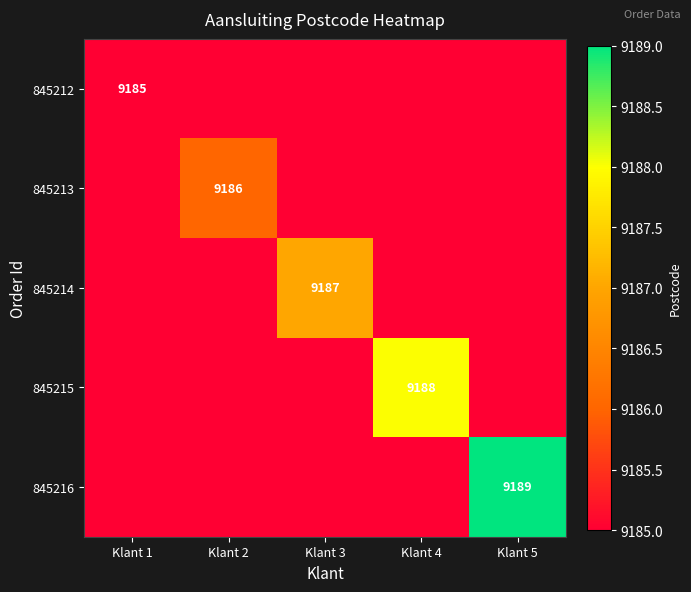

Rank the series at Klant 1 from highest to lowest value.

845212, 845213, 845214, 845215, 845216